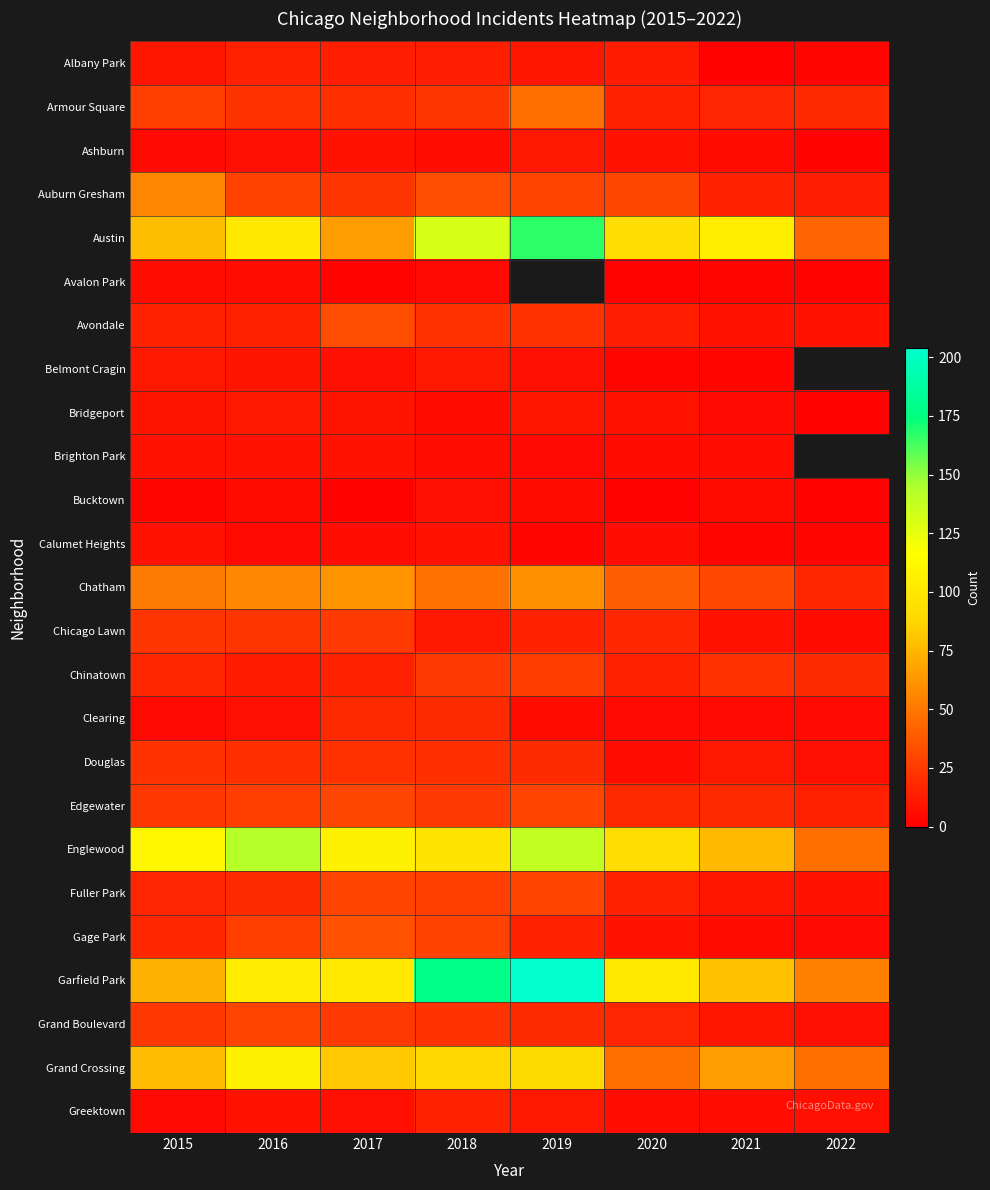

What is the sum of all Avondale values?

133.0